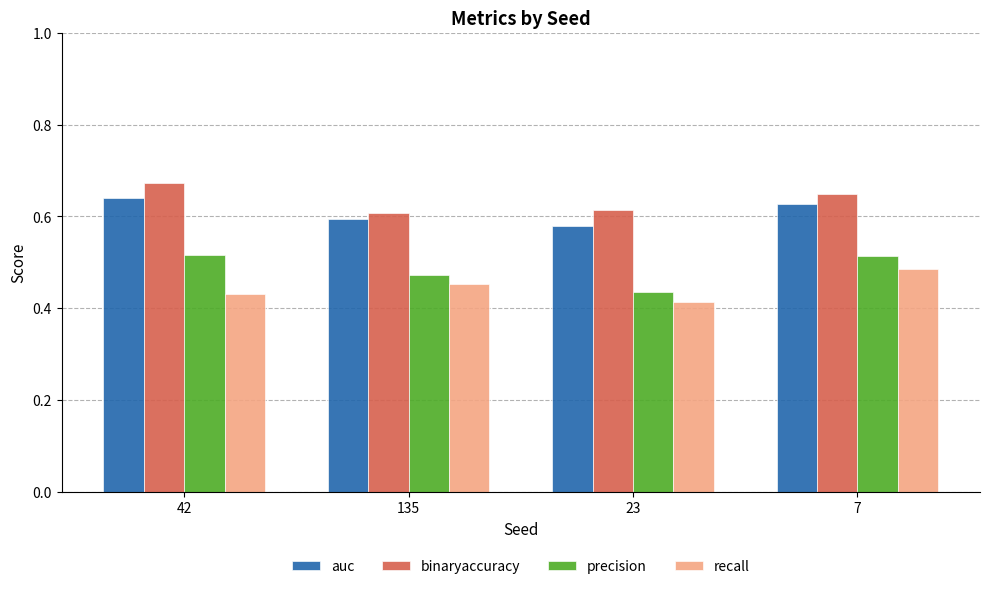

The binaryaccuracy series shows 0.1 at 135. True or false?

False